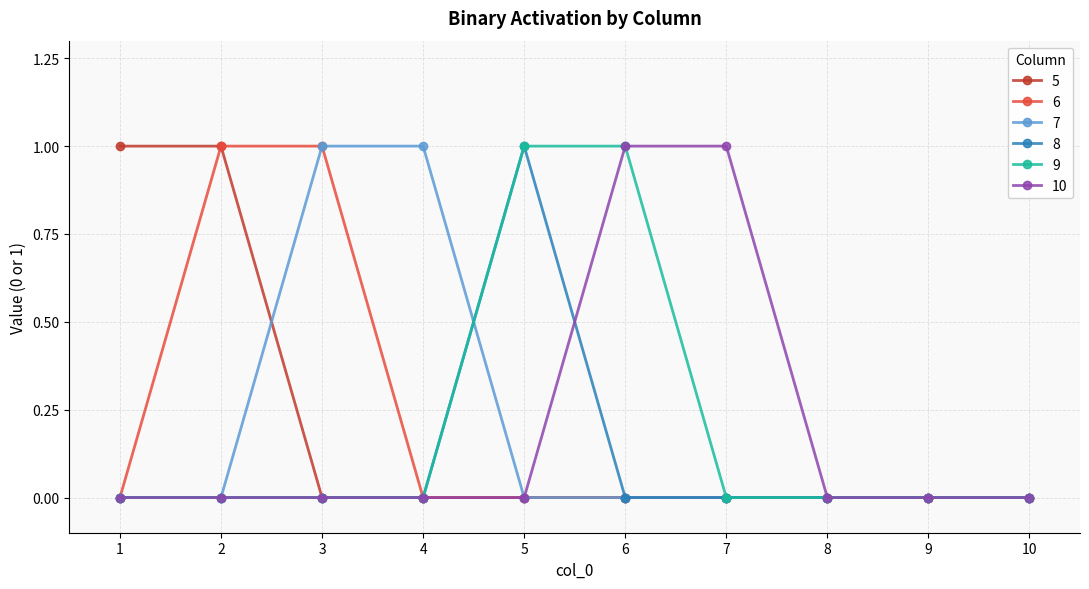

Reading left to right, transcribe all the data shown in this chart.

5: 1	1	0	0	0	0	0	0	0	0
6: 0	1	1	0	0	0	0	0	0	0
7: 0	0	1	1	0	0	0	0	0	0
8: 0	0	0	0	1	0	0	0	0	0
9: 0	0	0	0	1	1	0	0	0	0
10: 0	0	0	0	0	1	1	0	0	0